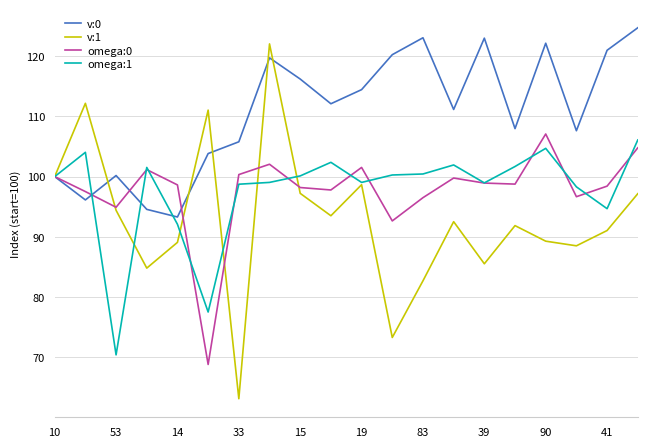

What is the difference between the maximum and minimum values in the omega:1 series?

35.7